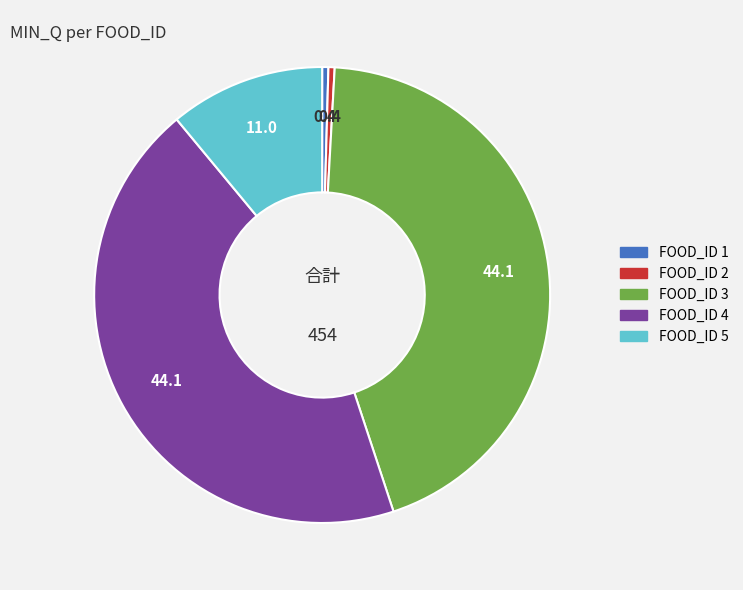

Is the sum of FOOD_ID 2 and FOOD_ID 3 greater than half?

No